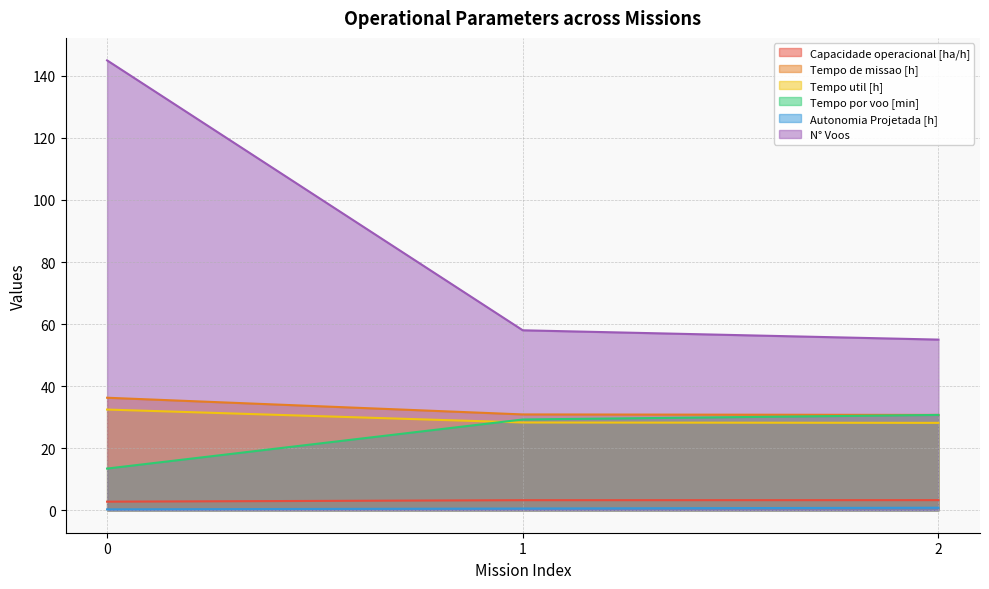

How many data points does each series have?

3